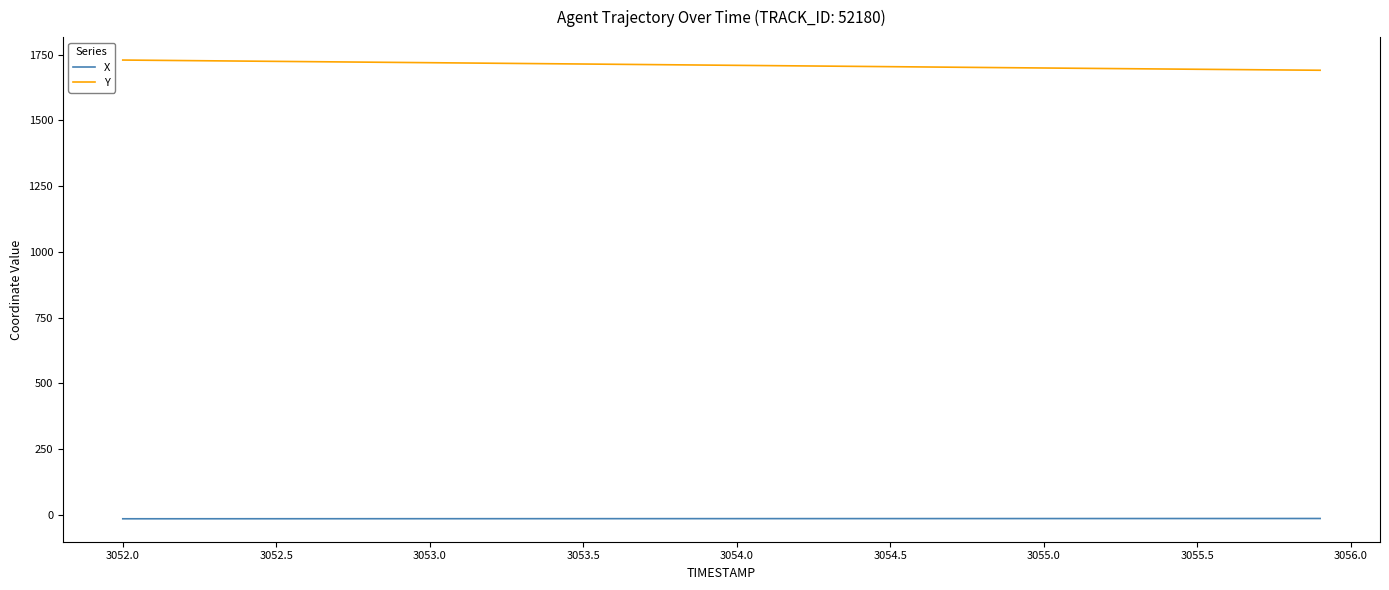

What is the maximum value shown in the chart?

1729.9